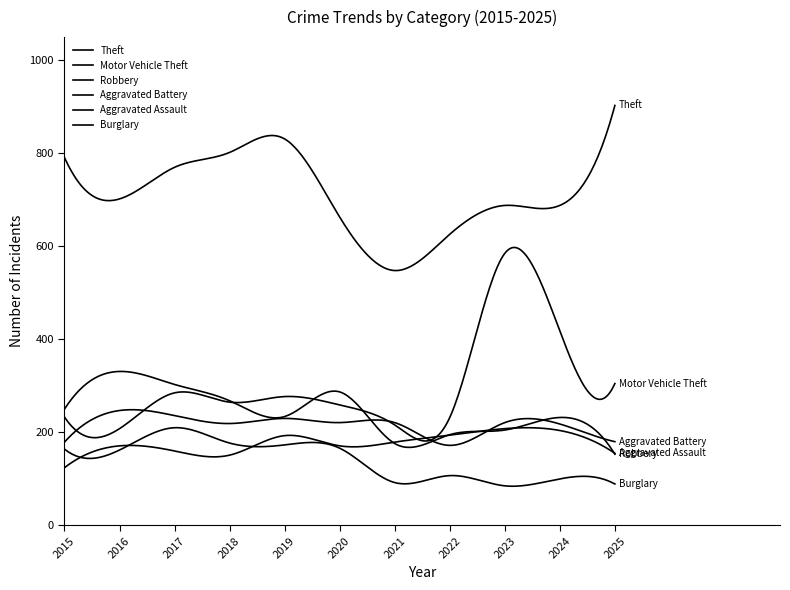

Does the chart have visible grid lines?

No